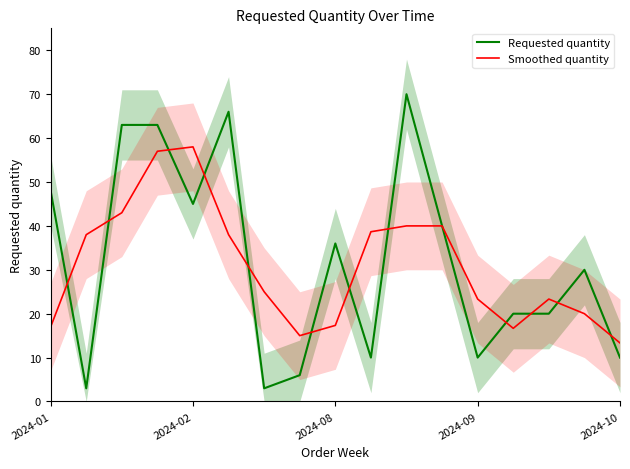

Does the chart display data point markers on the line(s)?

No